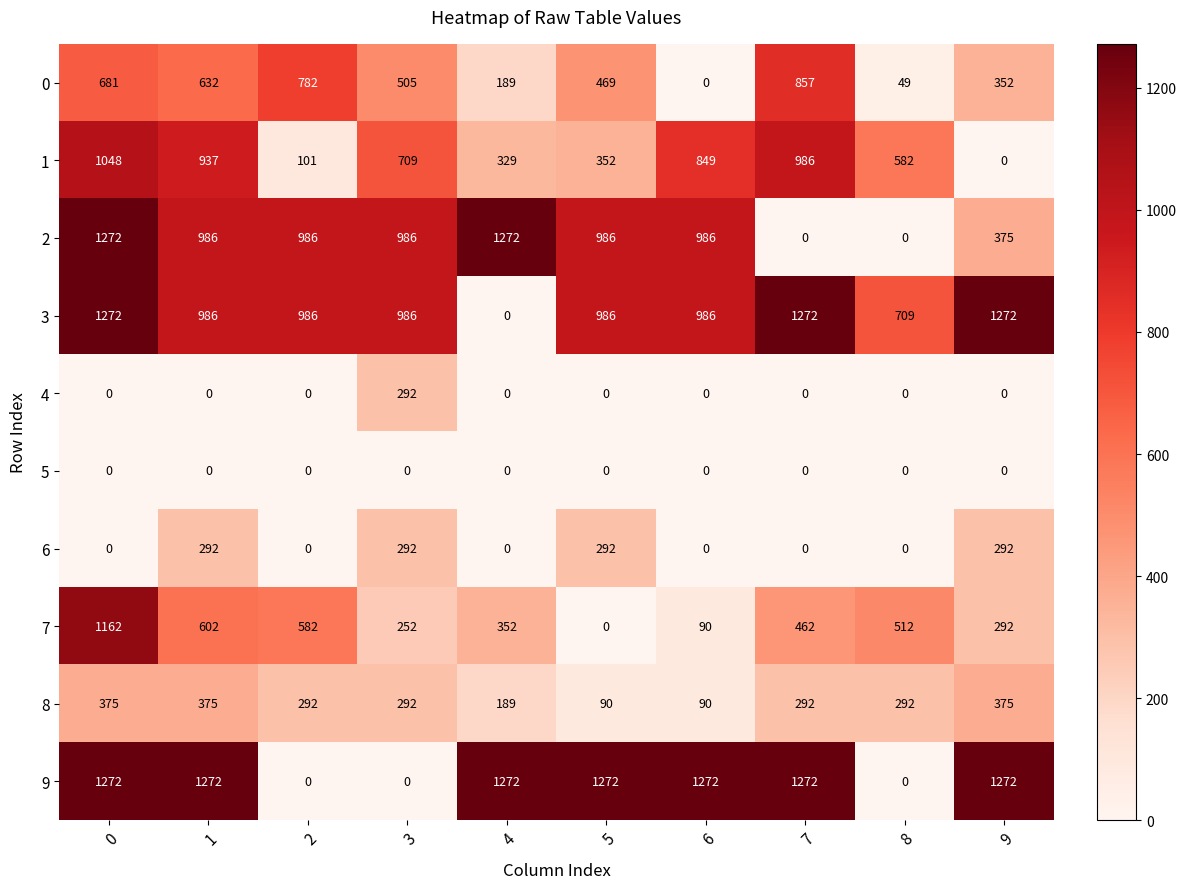

What is the greatest value displayed?

1272